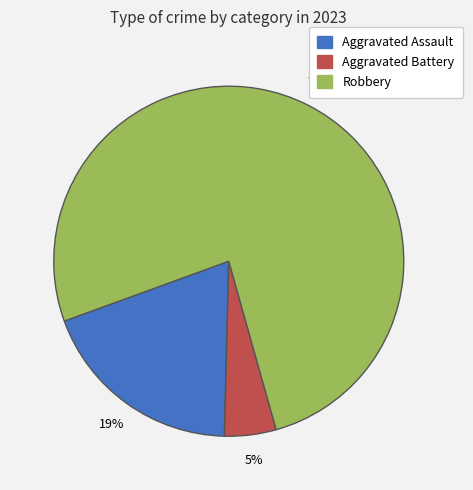

True or false: Aggravated Assault accounts for 26% of the total.

False